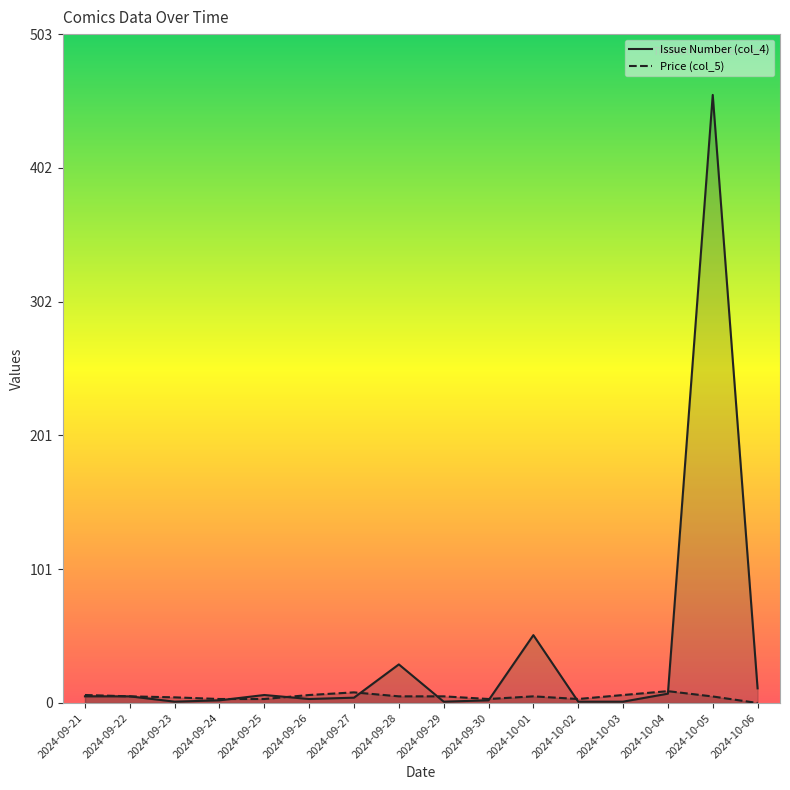

Which series has the largest range (max minus min)?

Issue Number (col_4)